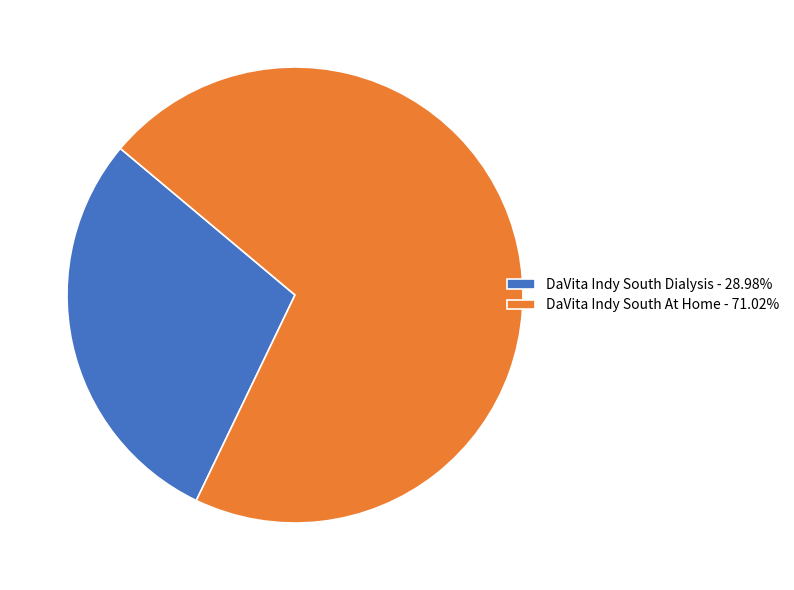

Combined, do DaVita Indy South Dialysis - 28.98% and DaVita Indy South At Home - 71.02% account for over 50%?

Yes